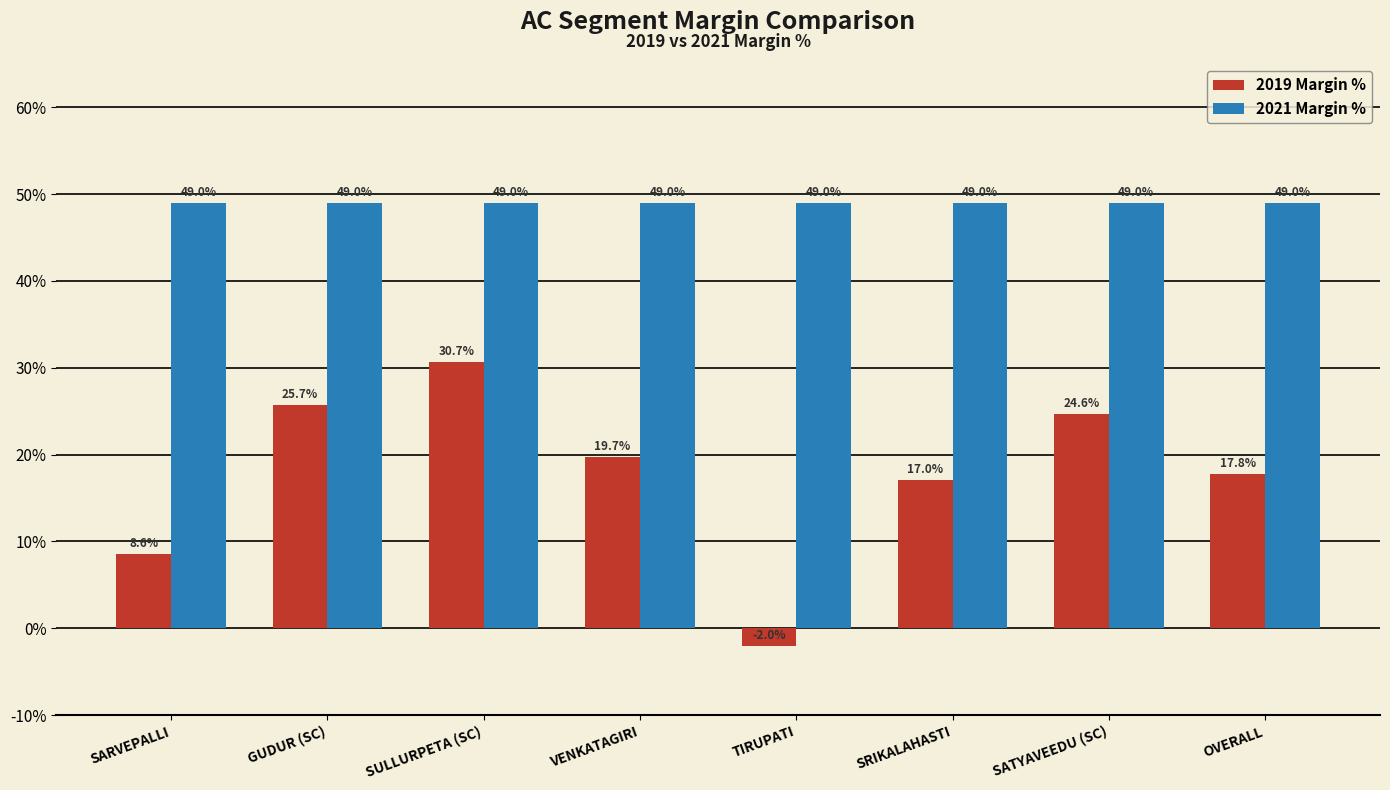

Does the chart contain stacked bars?

No